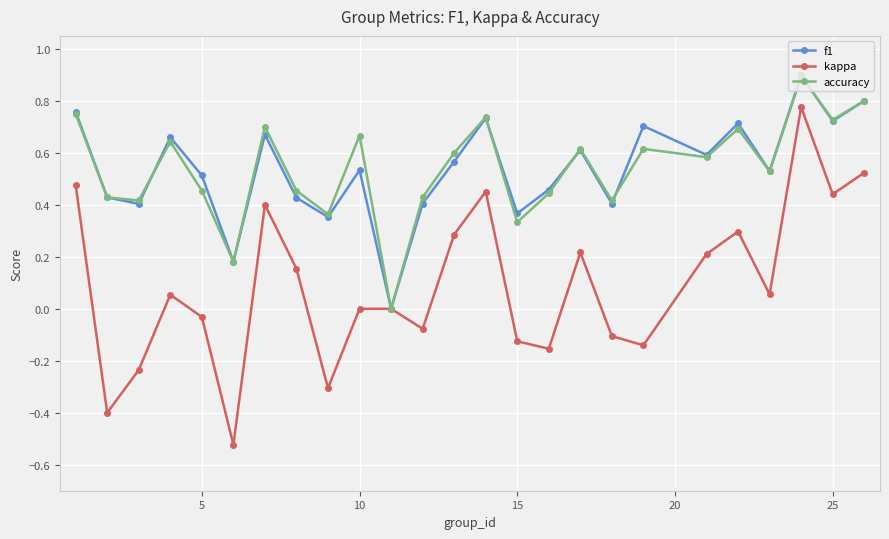

How many interior local valleys does the kappa series have?

8